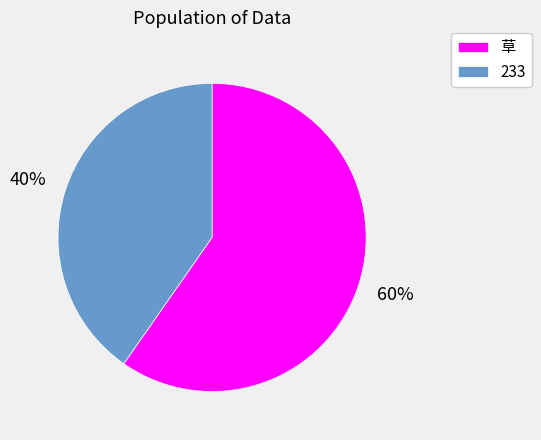

To the nearest percent, what percentage of the pie is 草?

60%